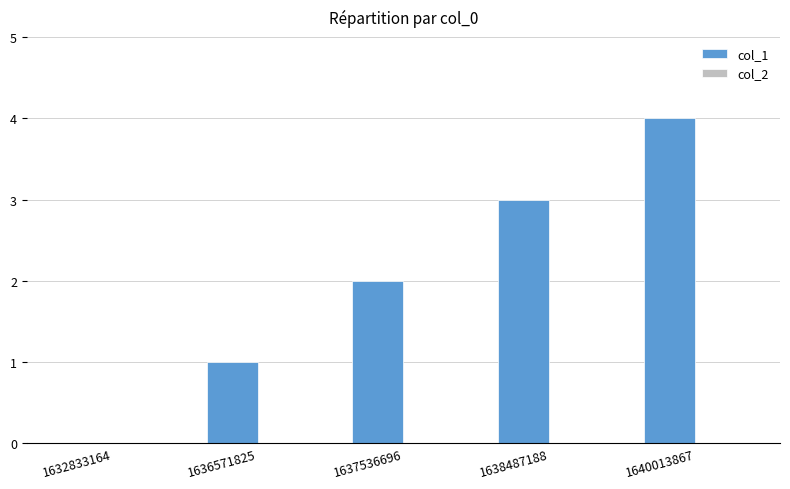

Are the bars horizontal?

No